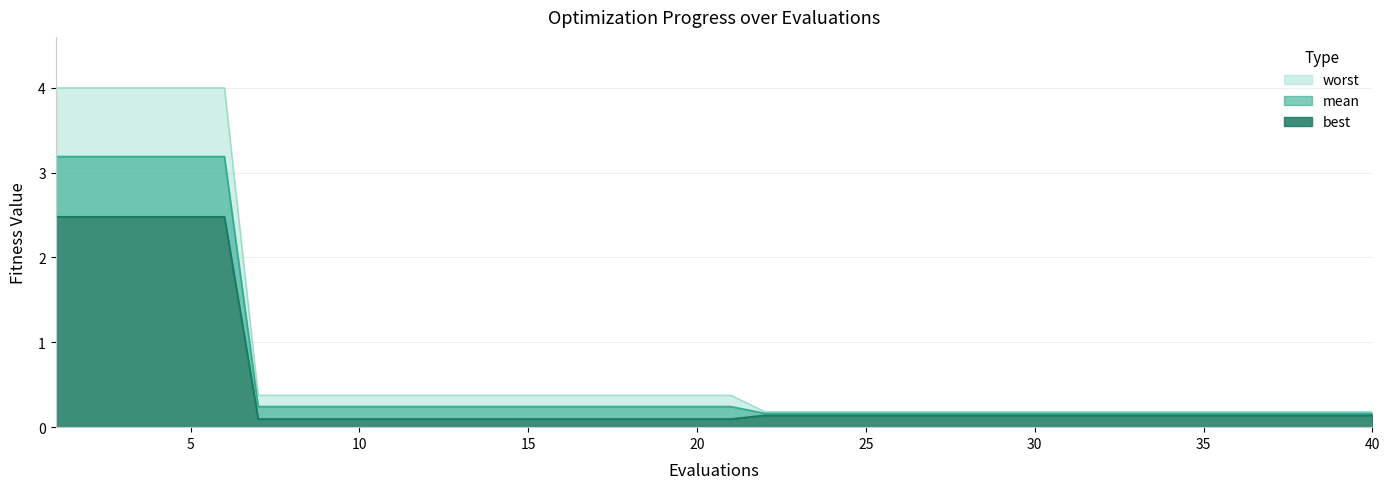

Which series has the largest range (max minus min)?

worst